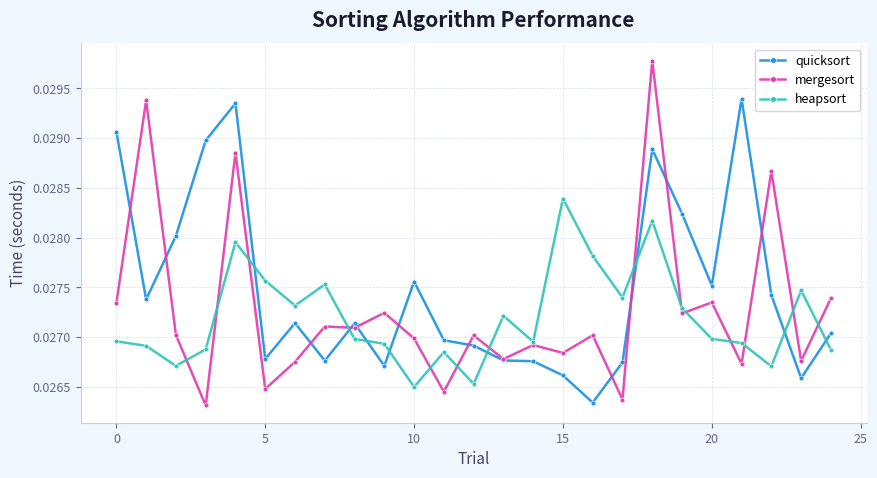

Which series ends up on top after the final intersection of mergesort and quicksort?

mergesort